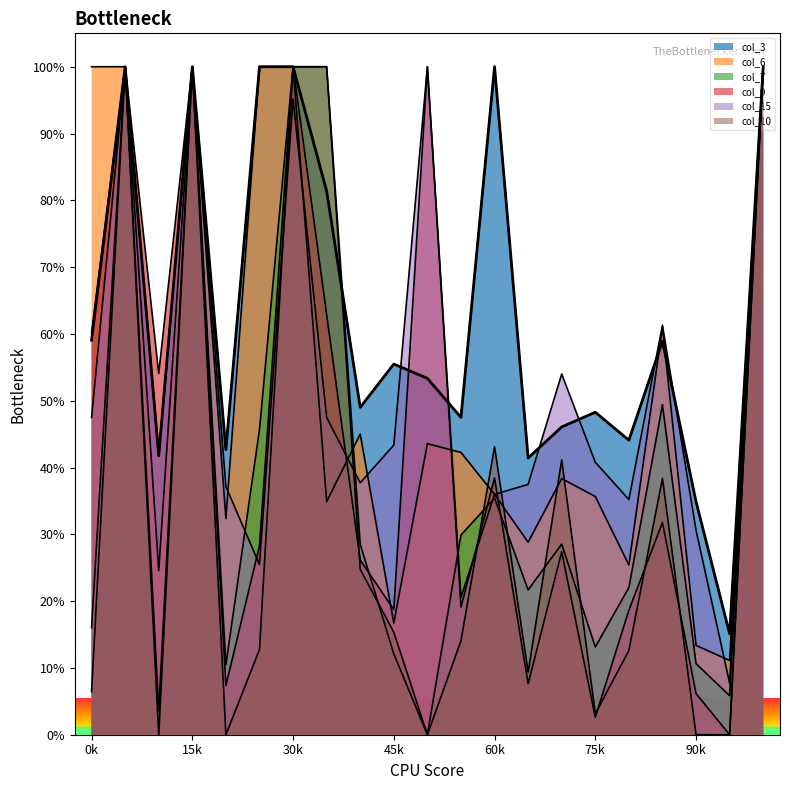

Which series has the widest spread of values?

col_7